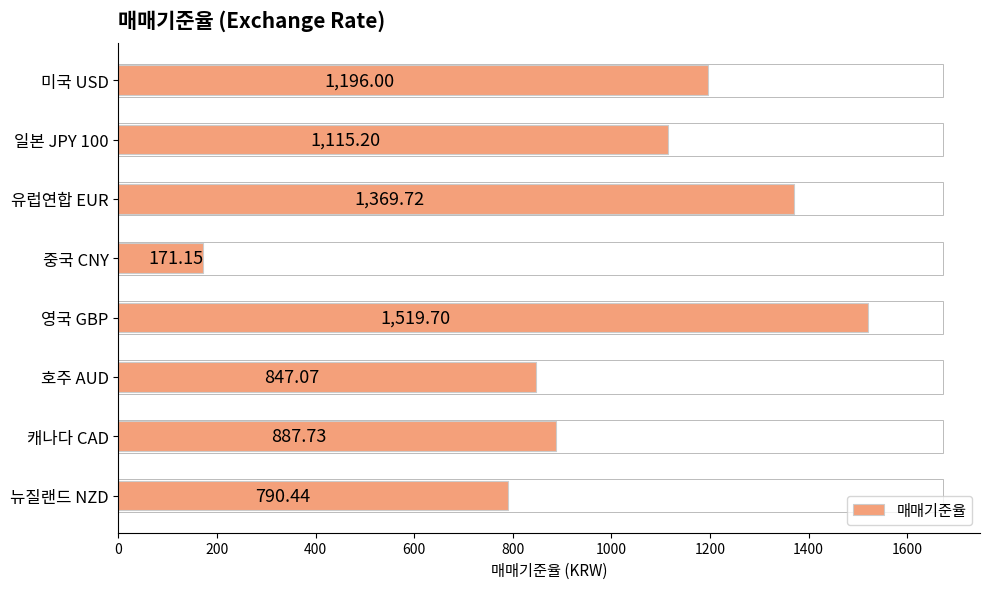

Where is the data nearest to the value 845?

호주 AUD